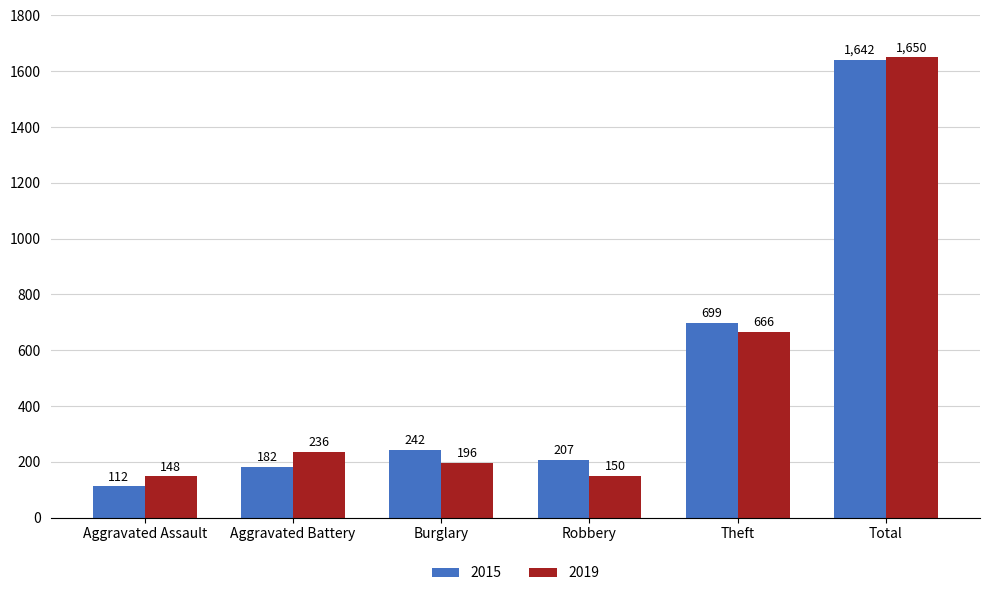

What is the difference between the 2015 values at Burglary and Aggravated Assault?

130